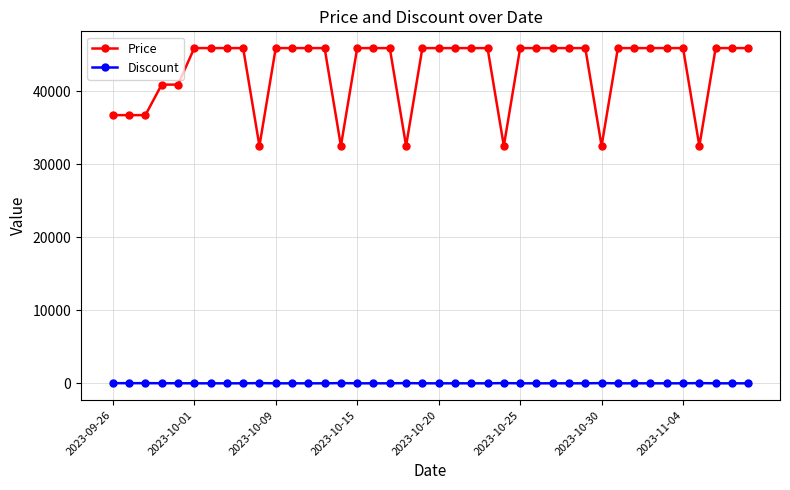

How many Price values are between 40900 and 45900?

31